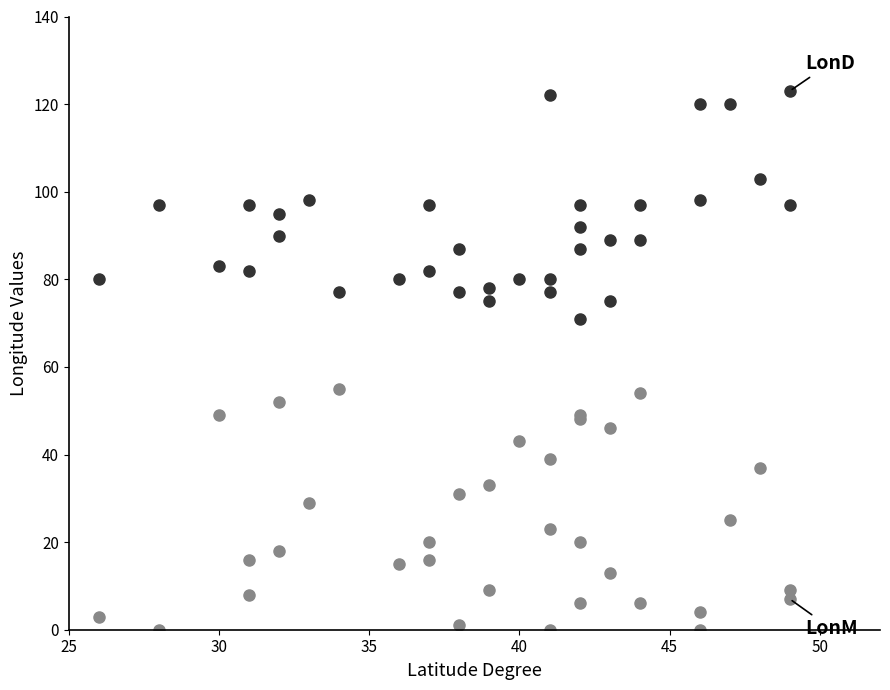

Reading left to right, transcribe all the data shown in this chart.

LonD: 80	97	83	82	97	90	95	98	77	80	82	97	77	87	75	78	80	77	80	122	71	87	92	97	75	89	89	97	98	120	120	103	97	123
LonM: 3	0	49	16	8	52	18	29	55	15	16	20	1	31	33	9	43	0	39	23	48	49	20	6	13	46	54	6	0	4	25	37	9	7